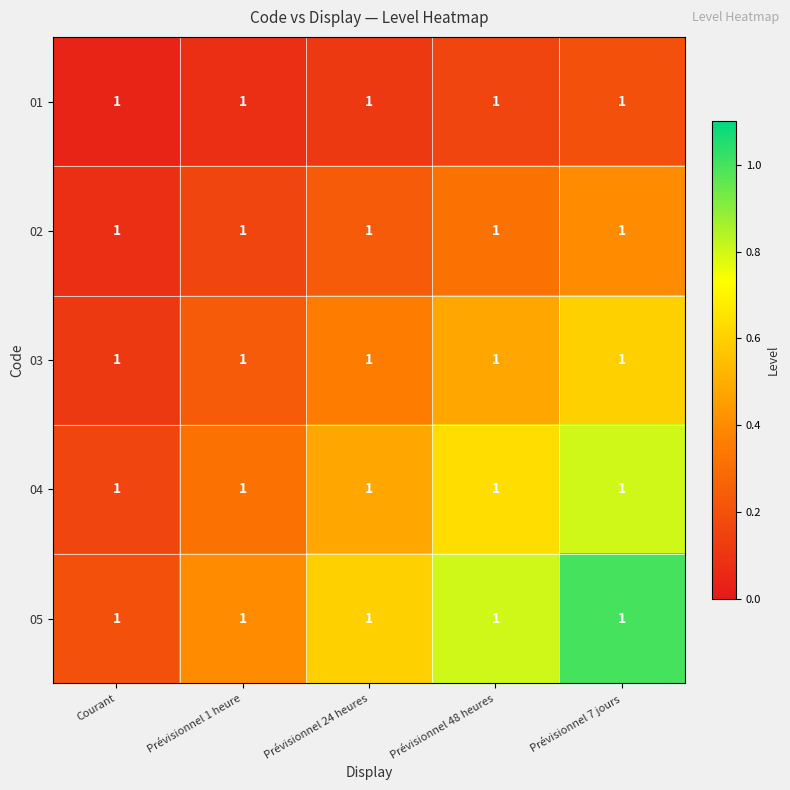

At how many categories does at least one series exceed 0?

5